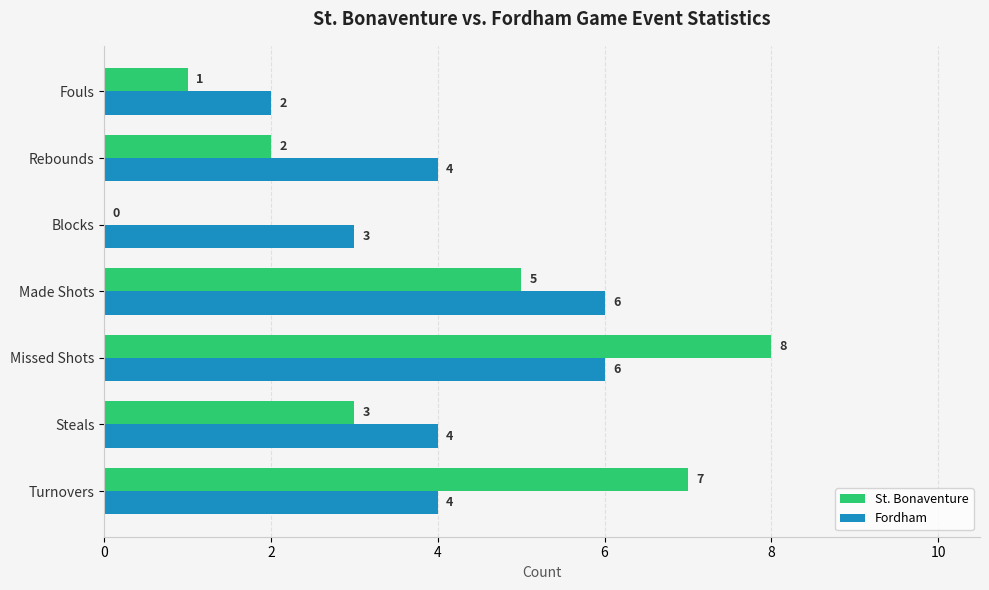

True or false: Fordham has a value of 2 at Fouls.

True